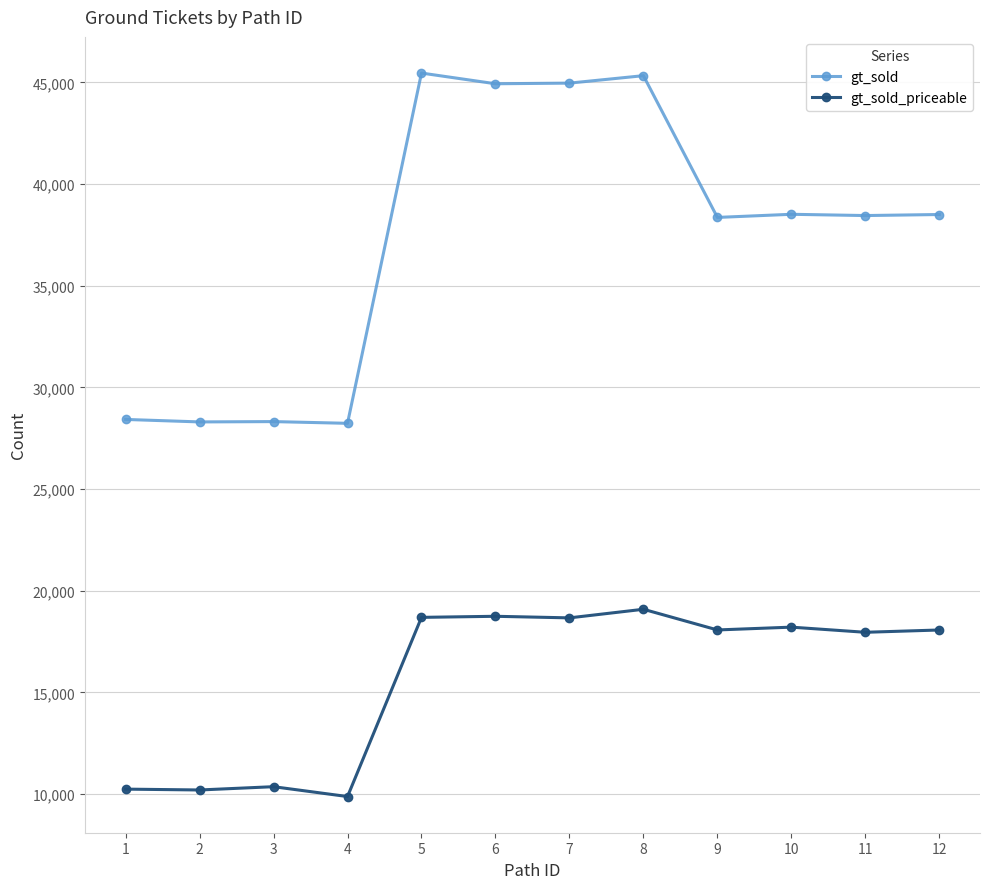

Is this an area chart (filled region under the line)?

No